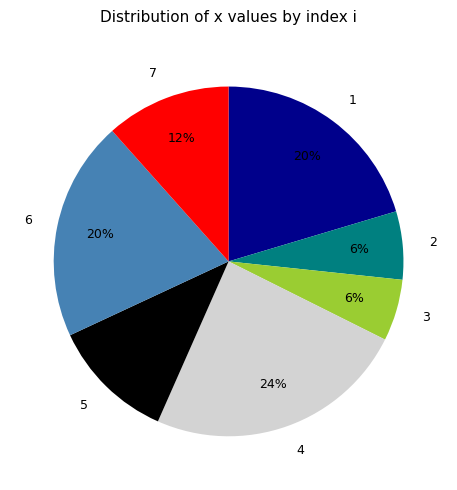

How many slices are in this pie chart?

7